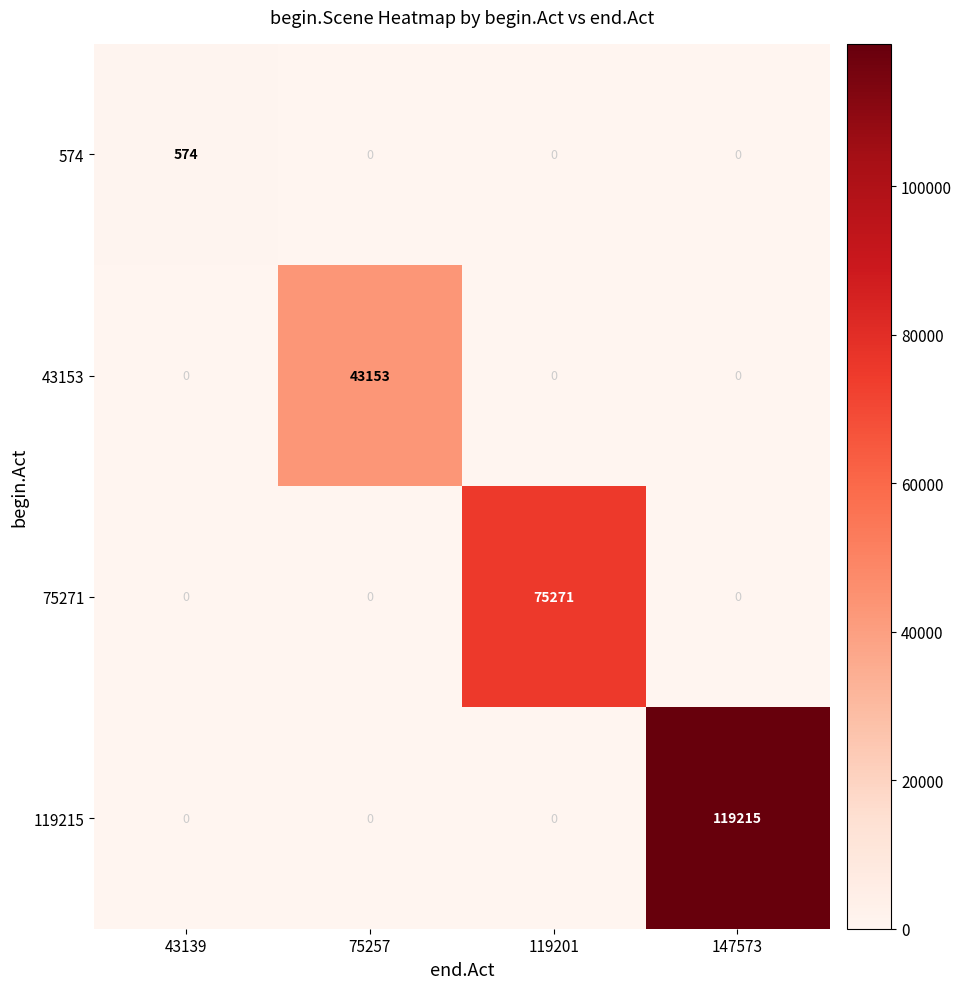

How many data points does each series have?

4